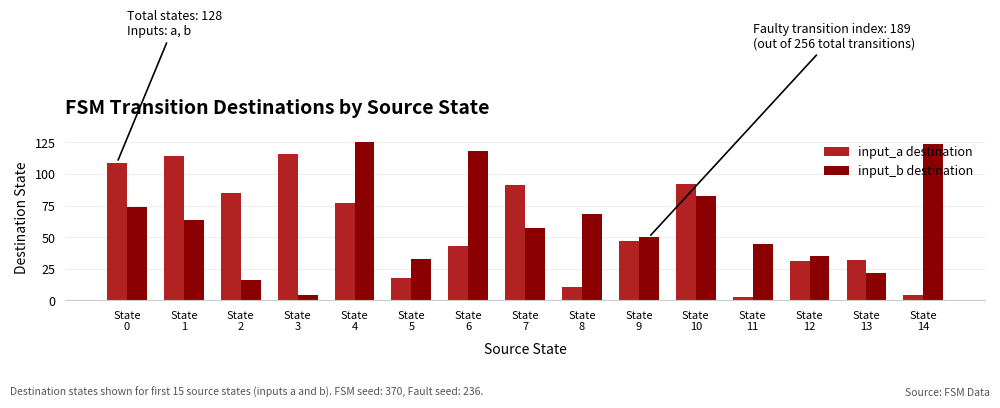

At how many categories does at least one series exceed 19?

15